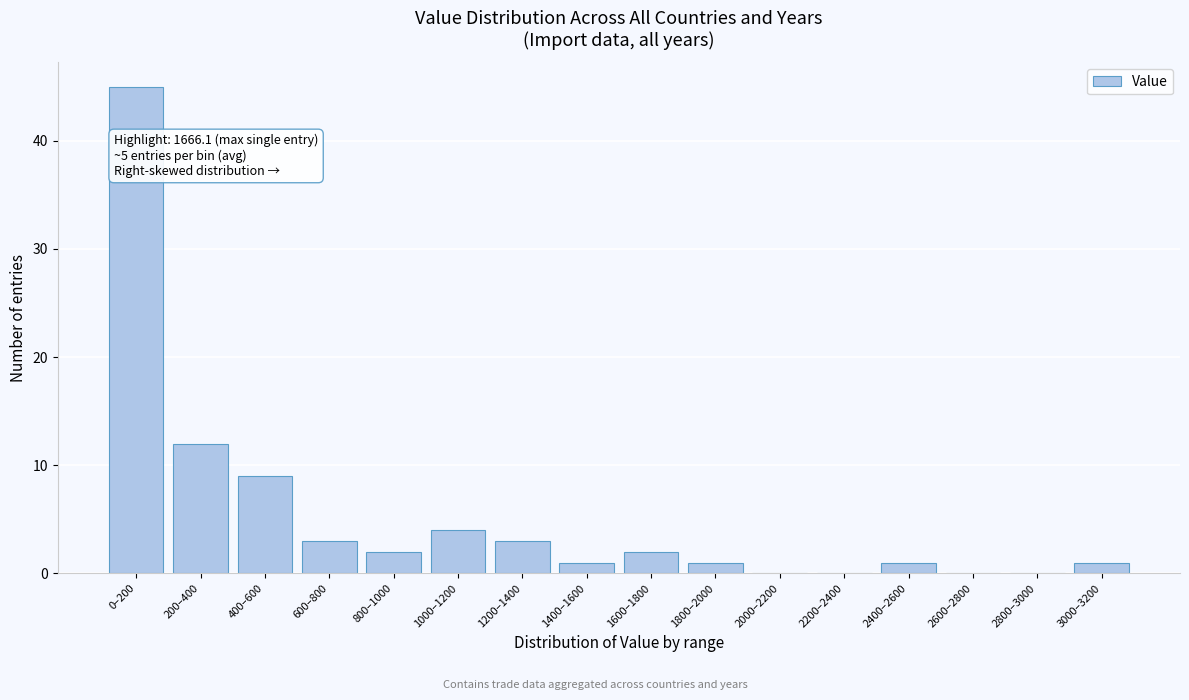

Reading left to right, extract all data points from this chart.

0–200=45	200–400=12	400–600=9	600–800=3	800–1000=2	1000–1200=4	1200–1400=3	1400–1600=1	1600–1800=2	1800–2000=1	2000–2200=0	2200–2400=0	2400–2600=1	2600–2800=0	2800–3000=0	3000–3200=1